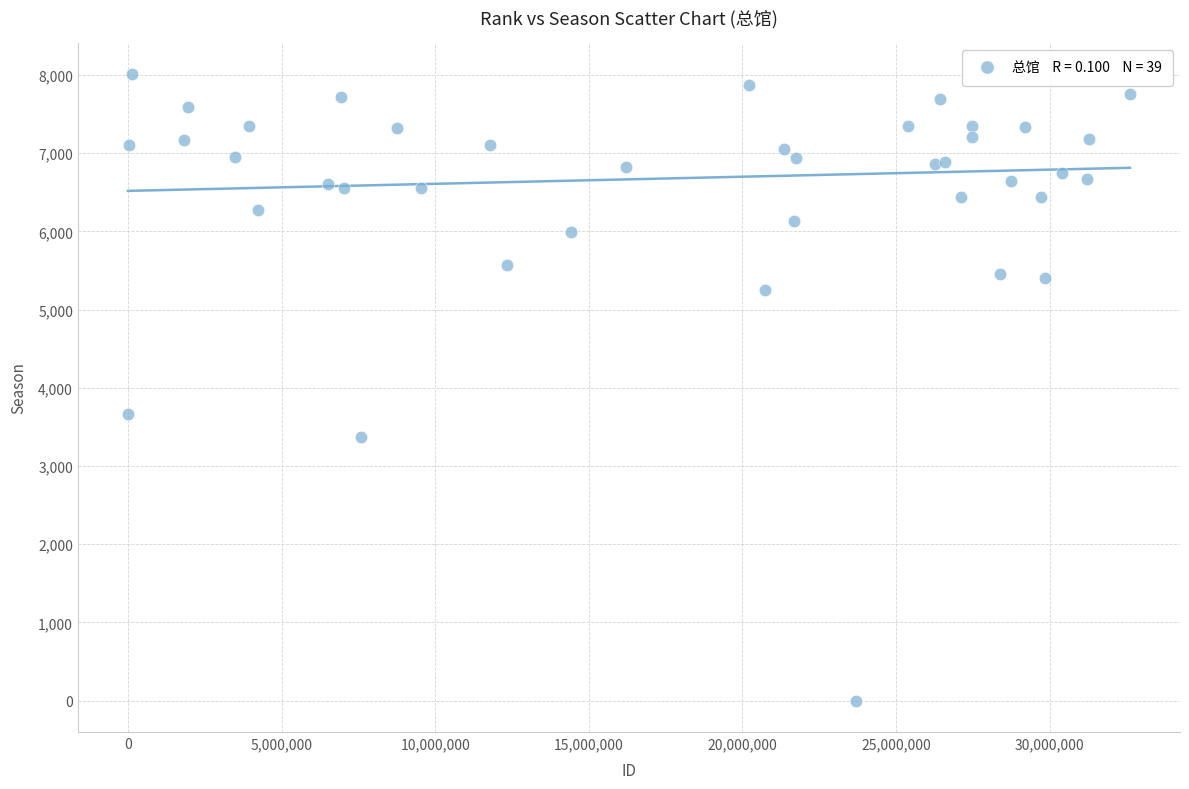

What Y value in the scatter plot is closest to 4004?

3664